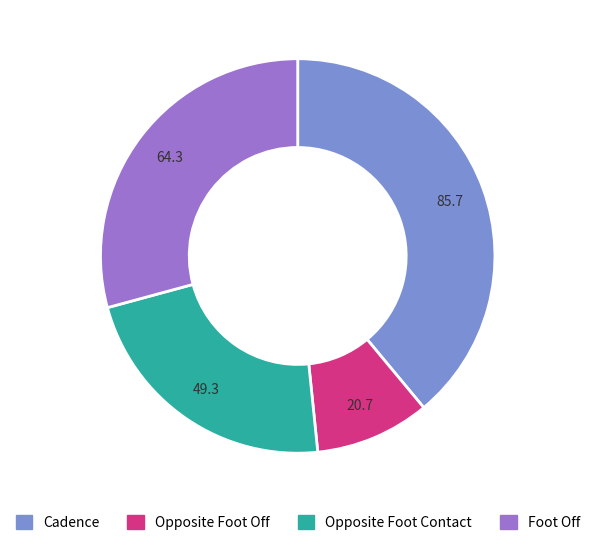

How many slices are in this pie chart?

4